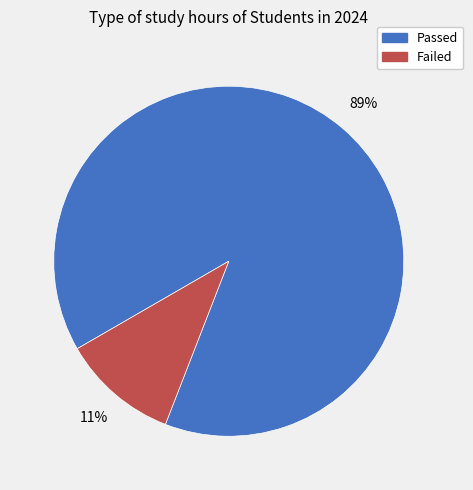

The Passed slice represents 82% of the pie. True or false?

False